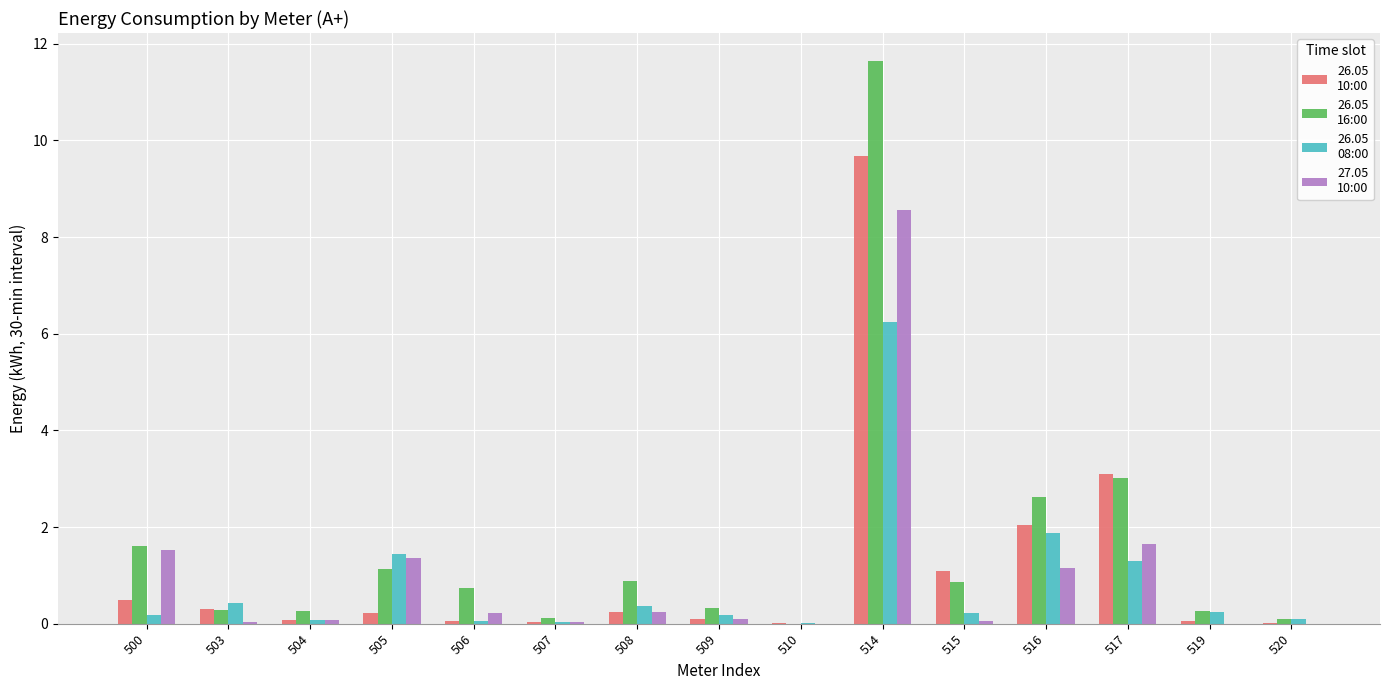

At which category is the sum across all series the highest?

514